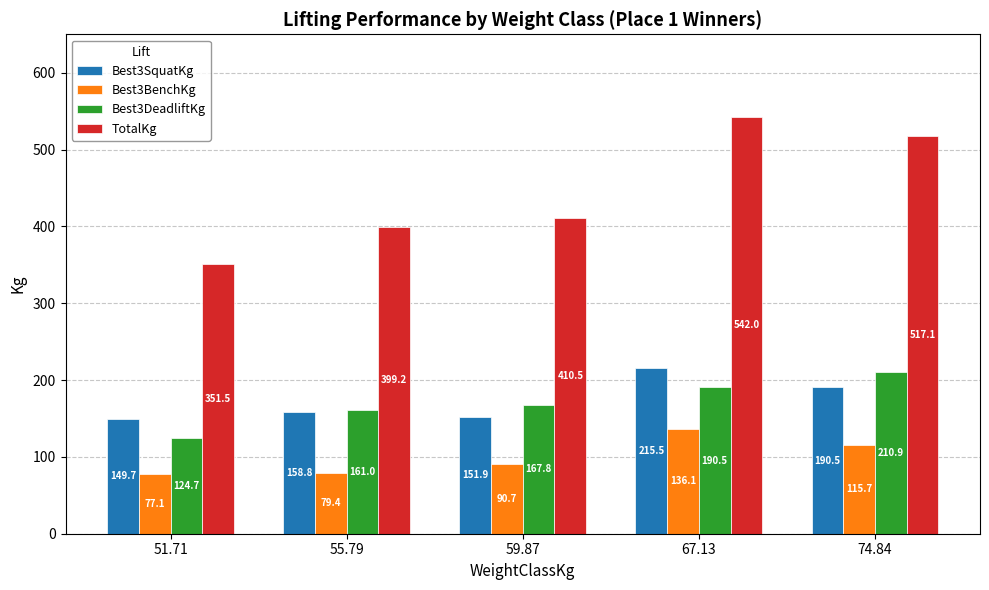

Which series has the largest range (max minus min)?

TotalKg